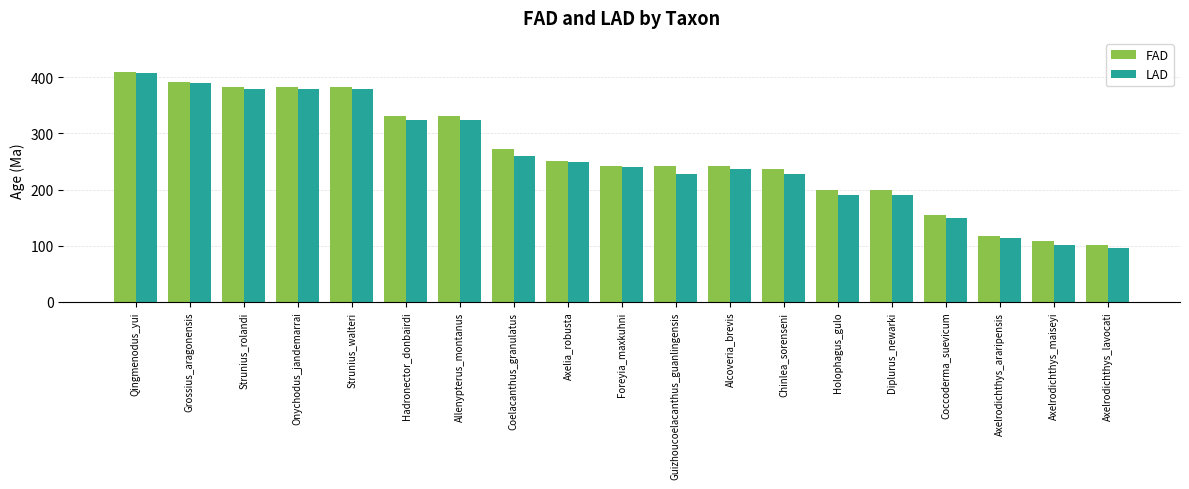

Is it true that FAD equals 106.9 at Alcoveria_brevis?

False